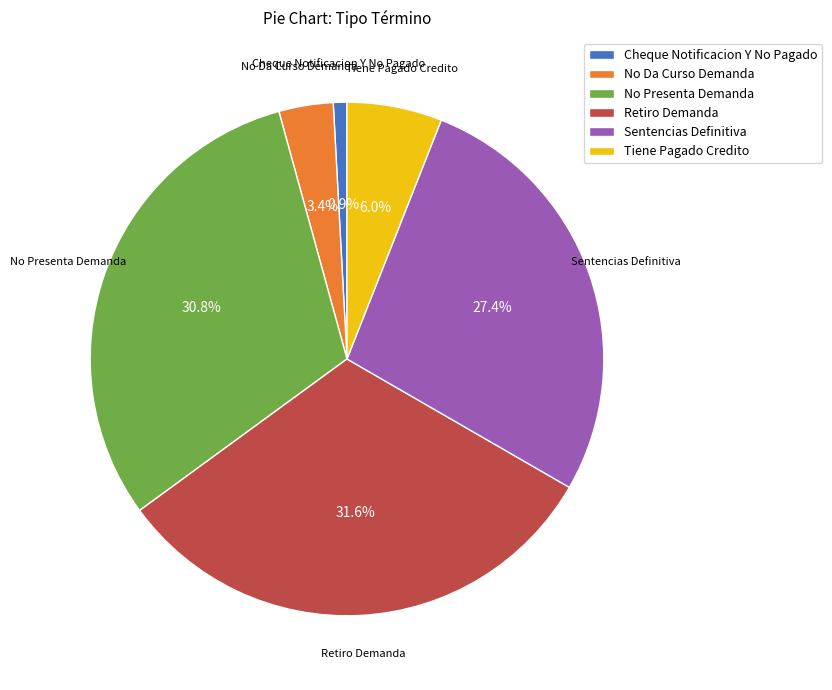

True or false: Sentencias Definitiva accounts for 27% of the total.

True